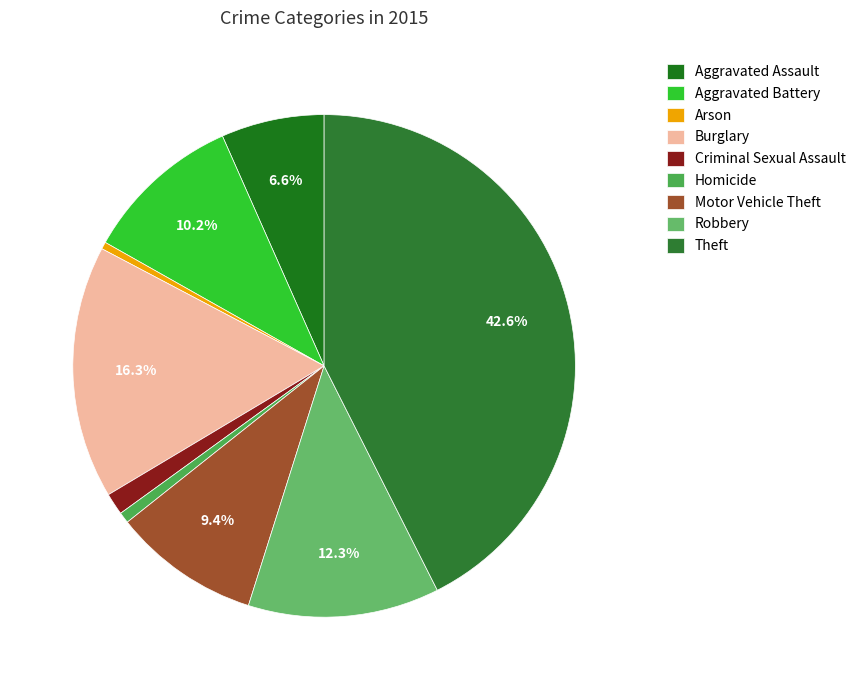

What is the change in value from Aggravated Battery to Homicide?

-229